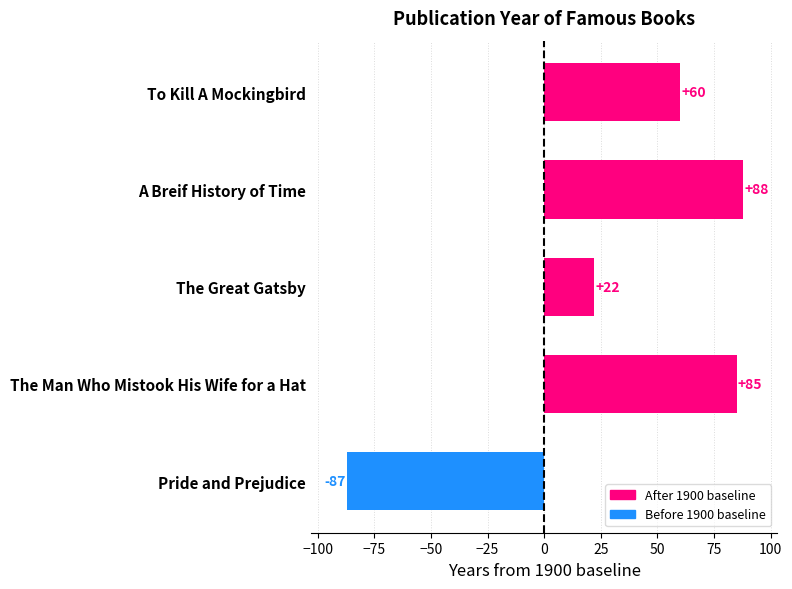

List the labels in order of value, smallest first.

Pride and Prejudice, The Great Gatsby, To Kill A Mockingbird, The Man Who Mistook His Wife for a Hat, A Breif History of Time